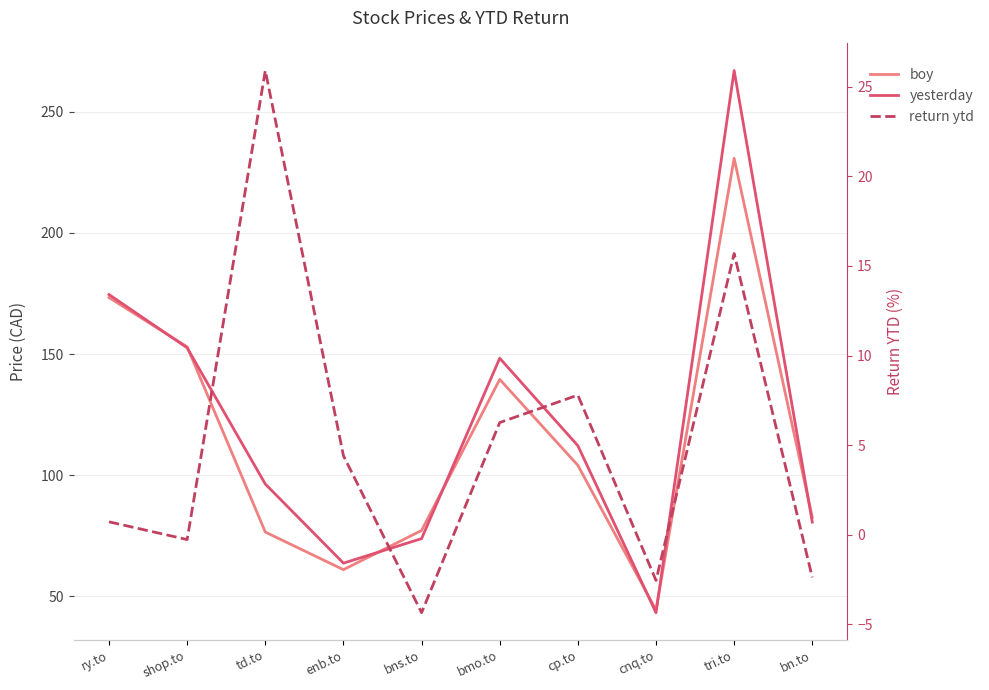

The yesterday series shows 267.0 at tri.to. True or false?

True